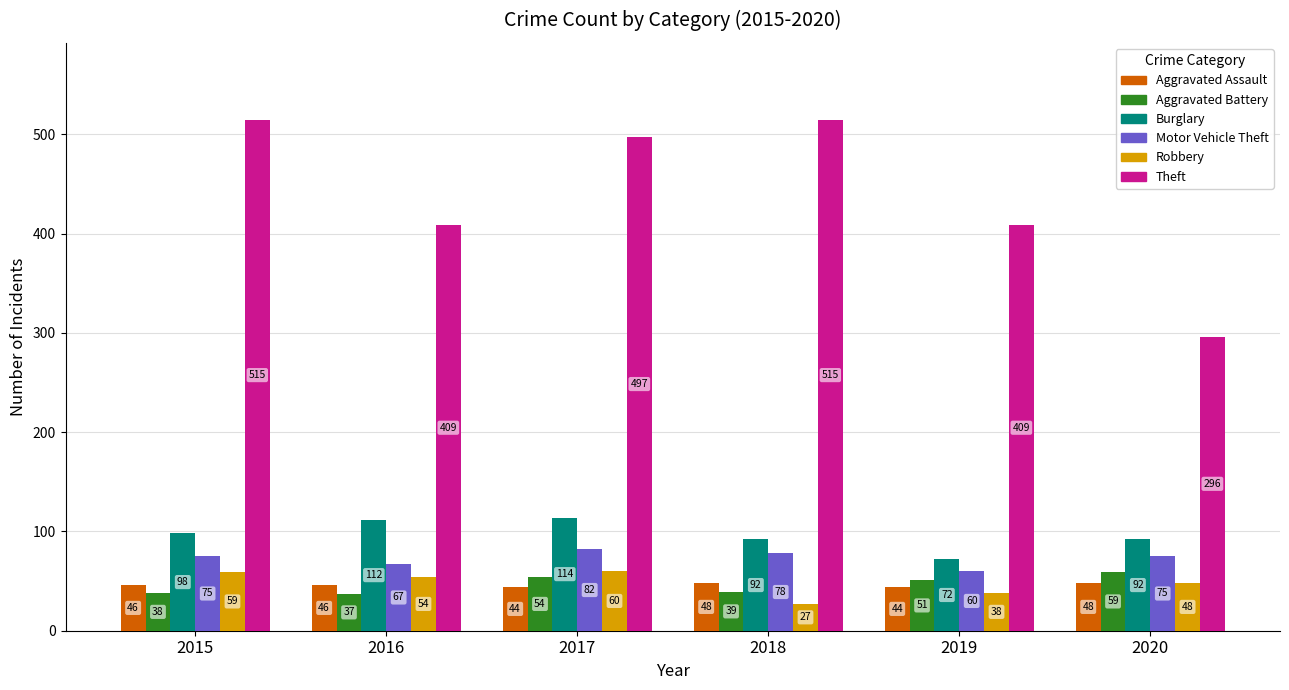

What is the difference between the highest and lowest values at 2020?

248